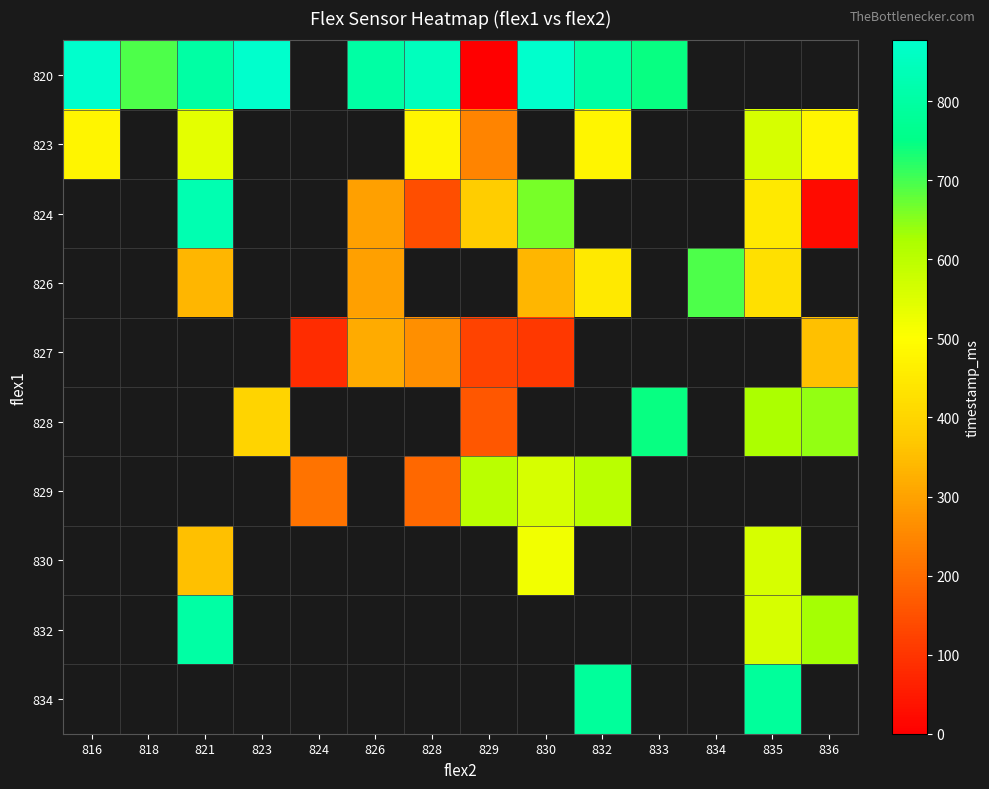

At 833, list the series in order from largest to smallest.

820, 823, 824, 826, 827, 828, 829, 830, 832, 834